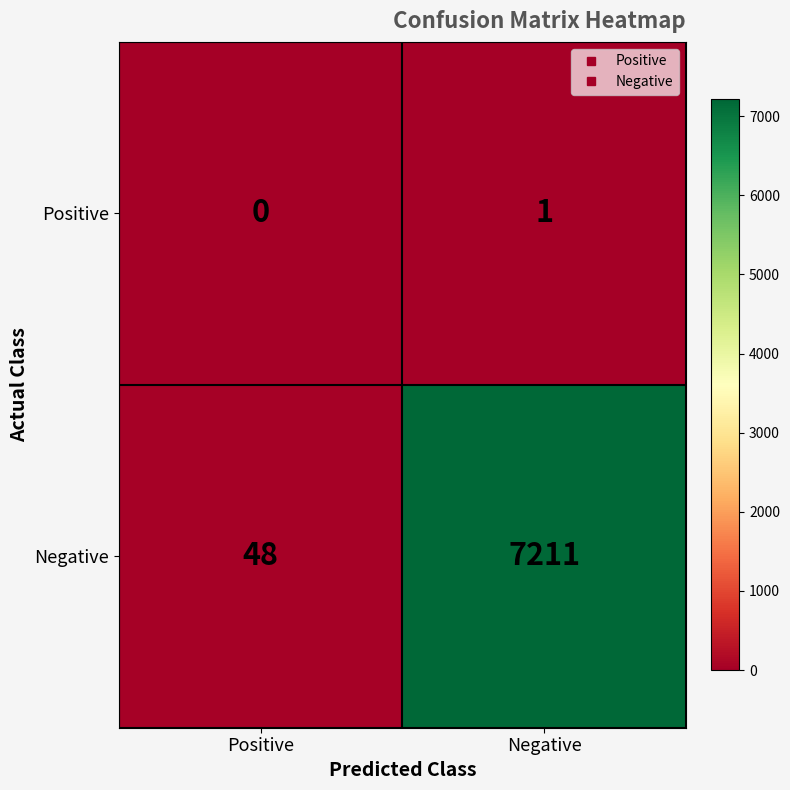

What is the difference between the Negative values at Positive and Negative?

7163